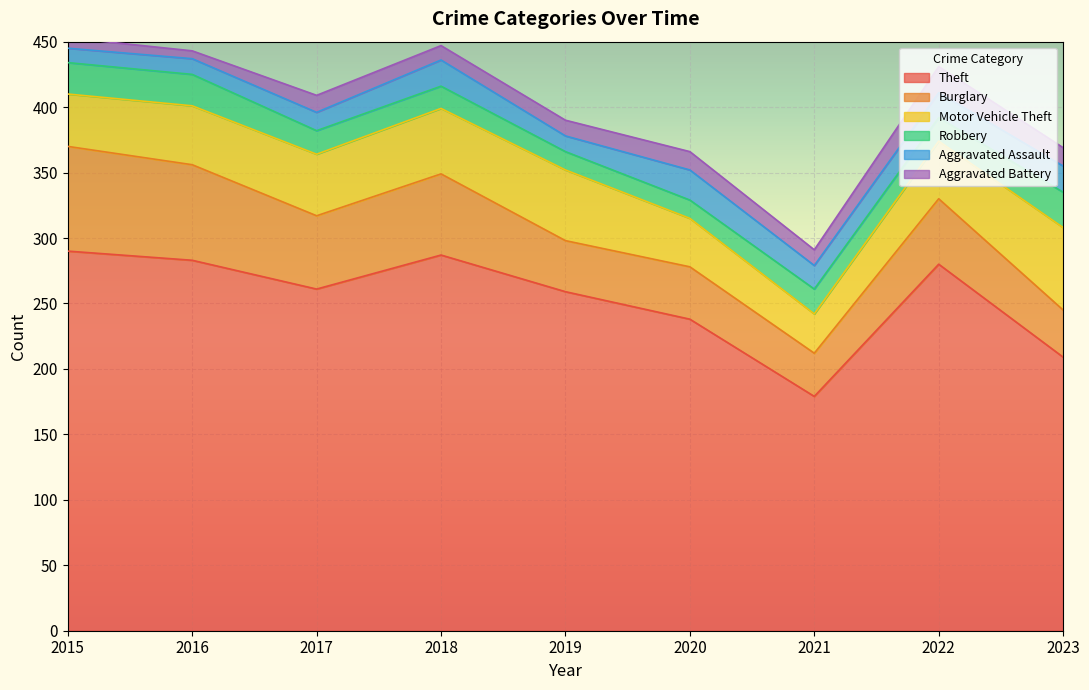

Does the chart display data point markers on the line(s)?

No